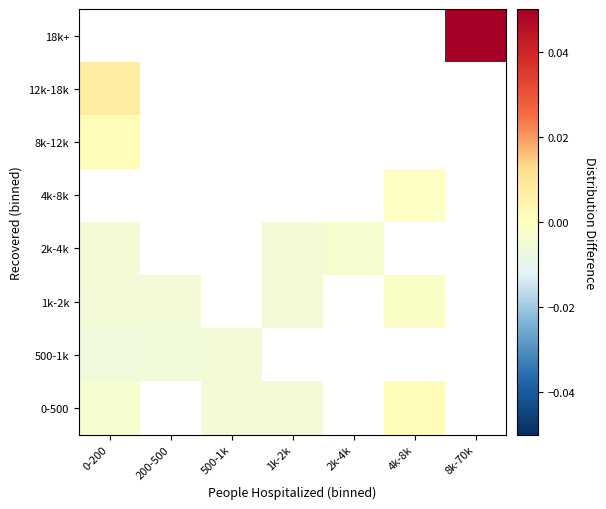

List the series in order of their peak value, highest first.

12k-18k, 0-500, 1k-2k, 500-1k, 18k+, 2k-4k, 4k-8k, 8k-12k